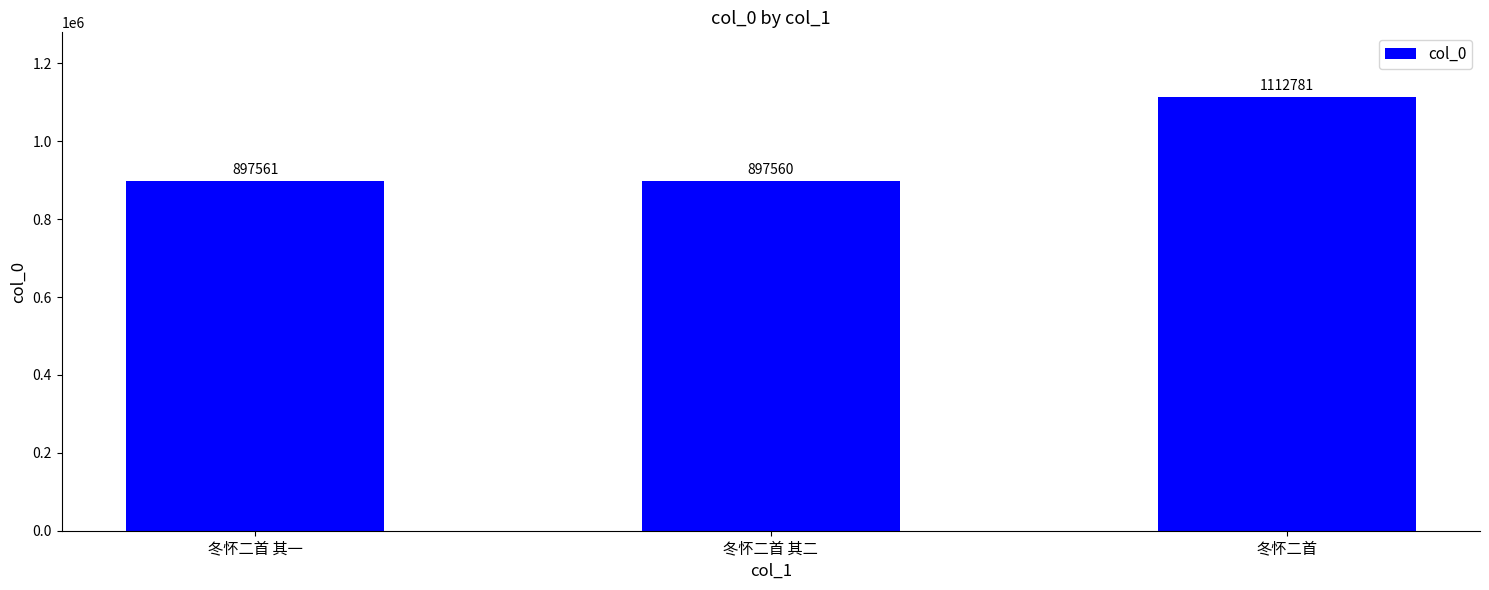

What is the ratio of the value at 冬怀二首 其一 to the value at 冬怀二首?

0.8